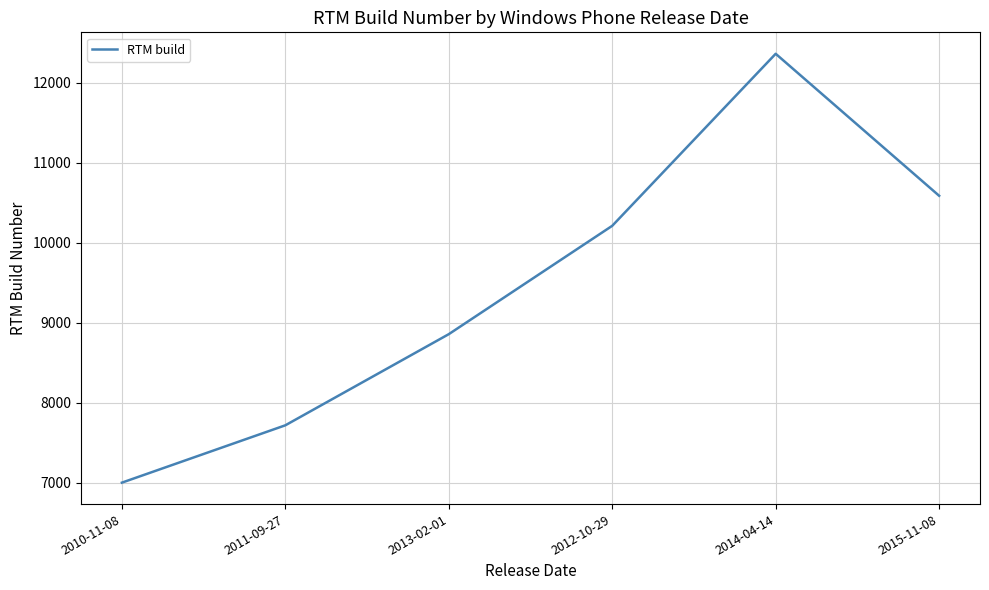

List the labels in order of value, largest first.

2014-04-14, 2015-11-08, 2012-10-29, 2013-02-01, 2011-09-27, 2010-11-08